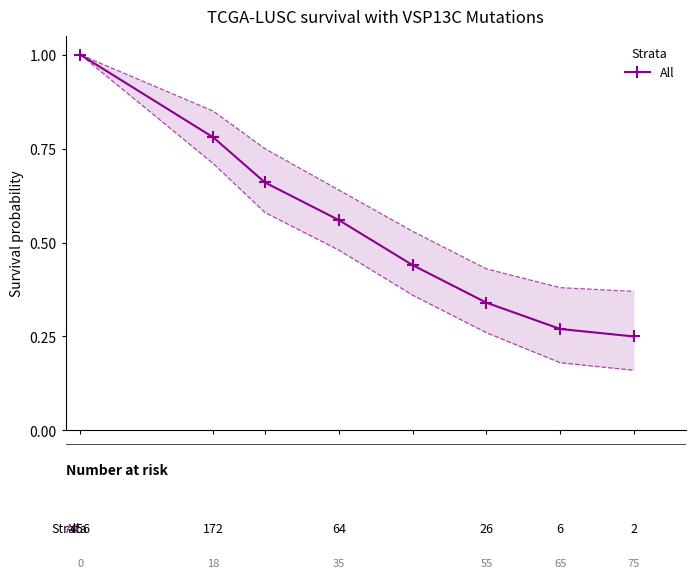

Reading left to right, transcribe all the data shown in this chart.

1.0	0.8	0.7	0.6	0.4	0.3	0.3	0.2